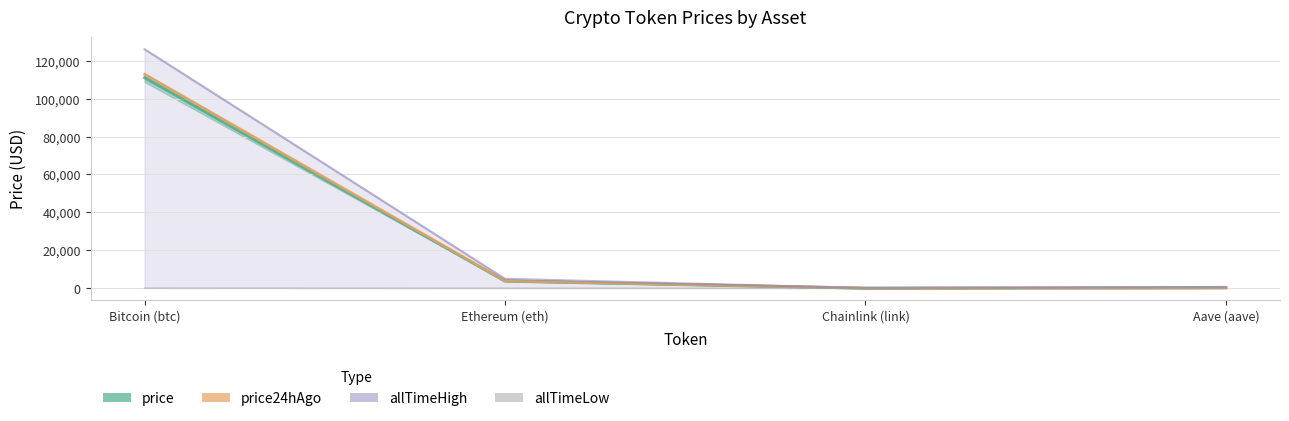

List the labels in order of price value, largest first.

Bitcoin (btc), Ethereum (eth), Aave (aave), Chainlink (link)